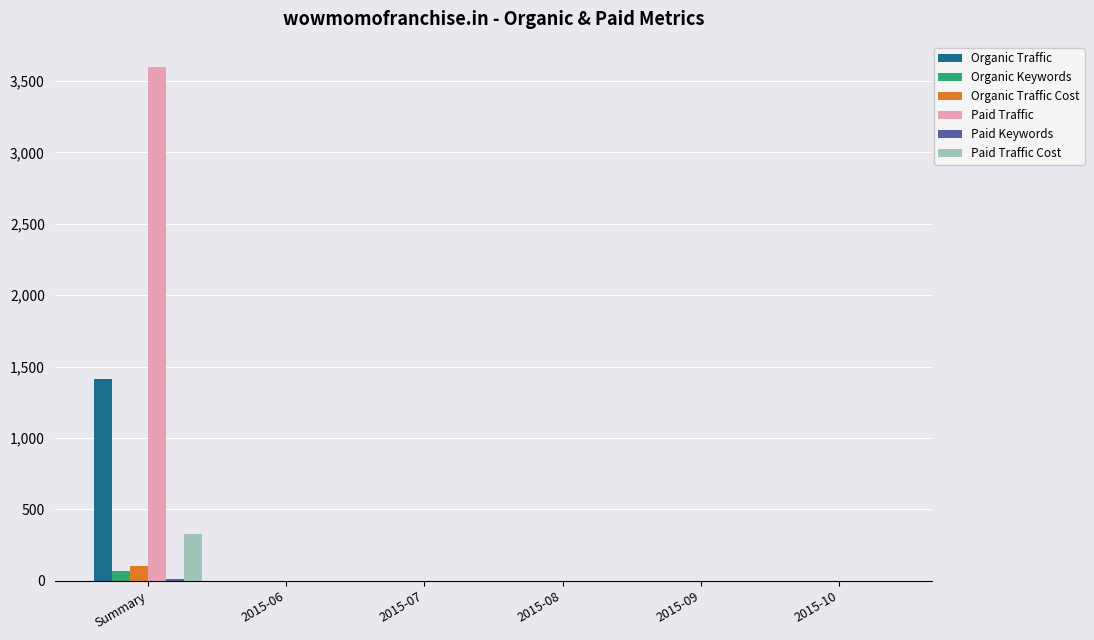

What is the sum of all Organic Keywords values?

68